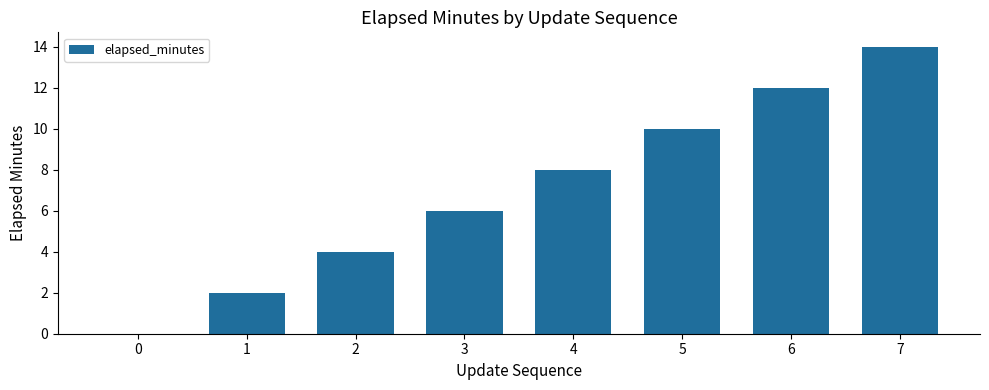

What is the greatest value displayed?

14